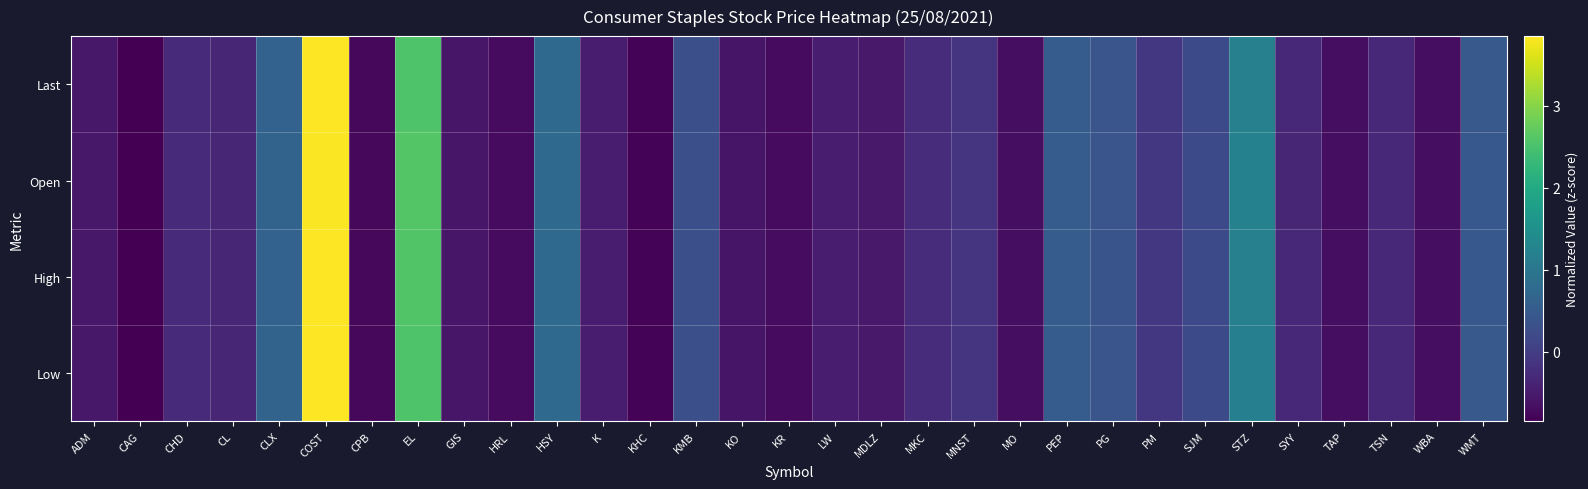

Which series has the largest range (max minus min)?

Last